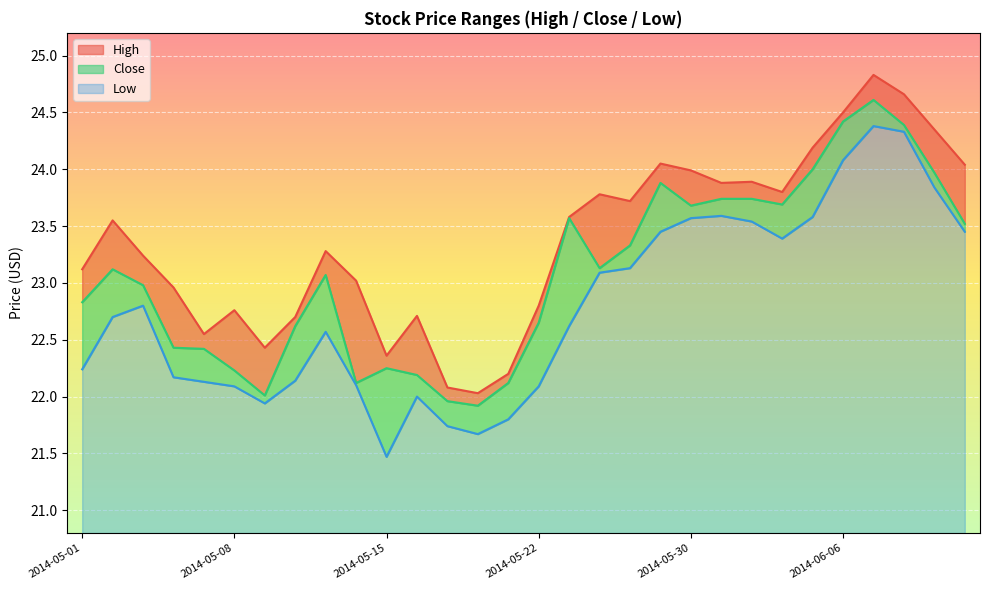

What is the sum of all High values?

701.0